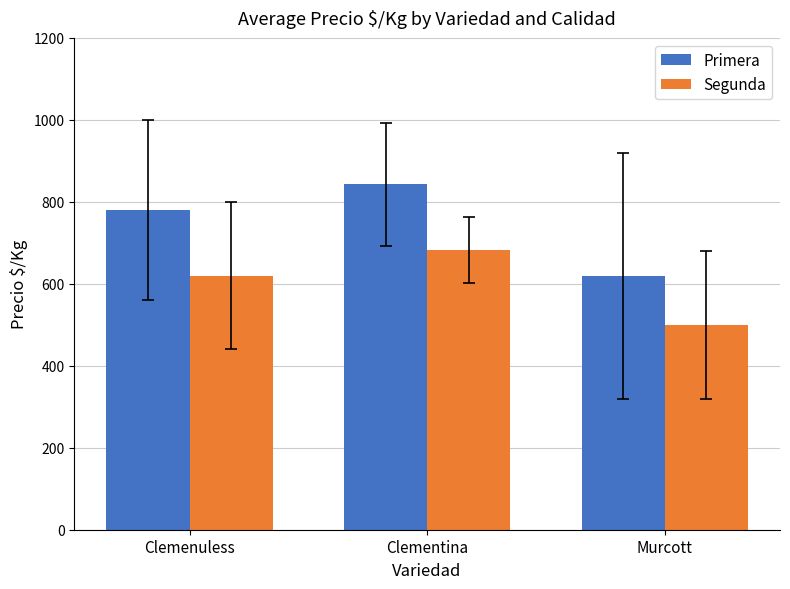

Which label corresponds to the smallest value in the chart?

Murcott